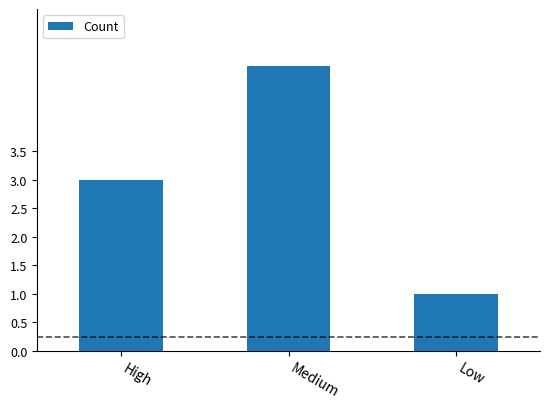

What is the difference between the values at Medium and High?

2